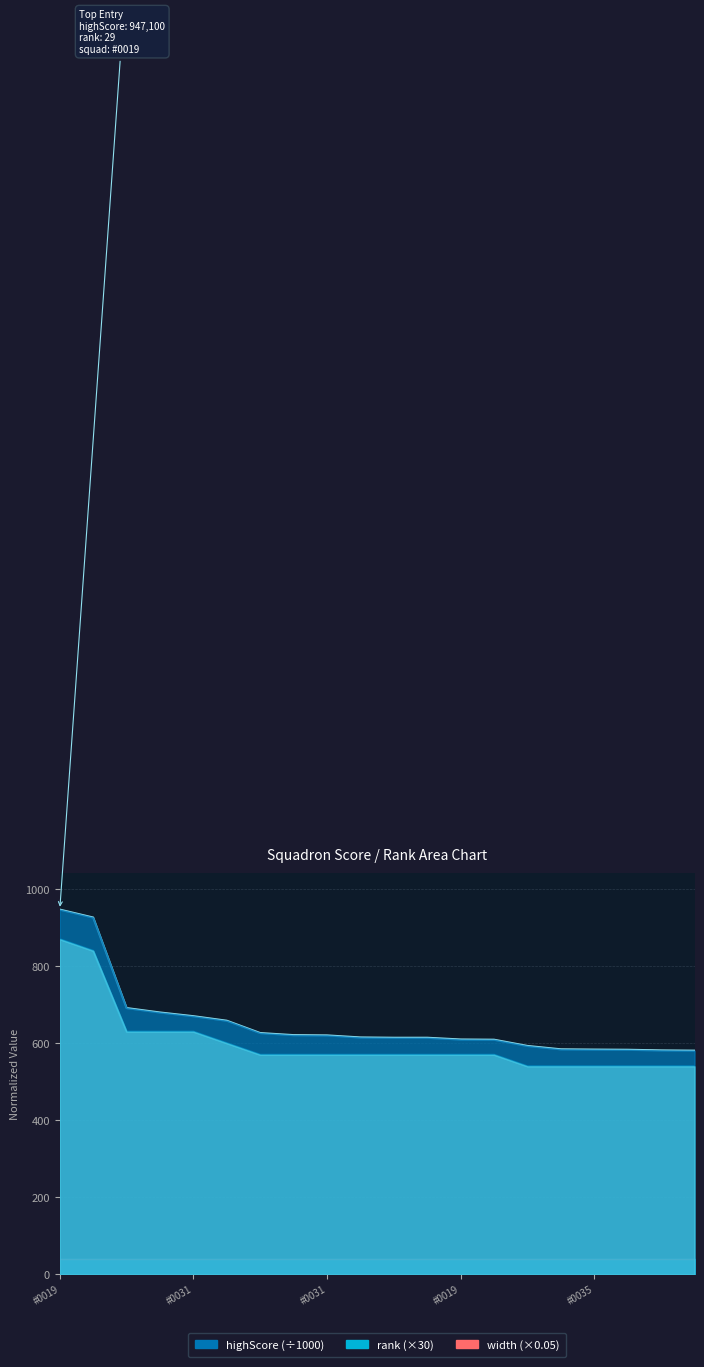

What is the approximate value of width (×0.05) at #0031?

40.0